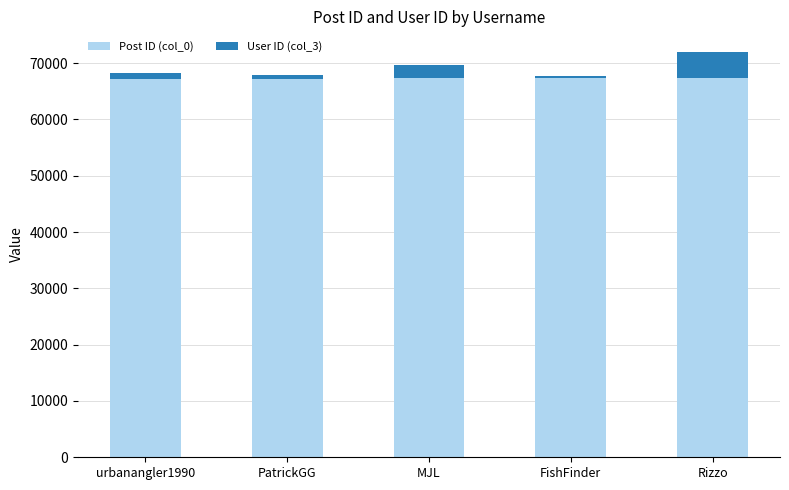

Is it true that Post ID (col_0) equals 67265 at MJL?

True